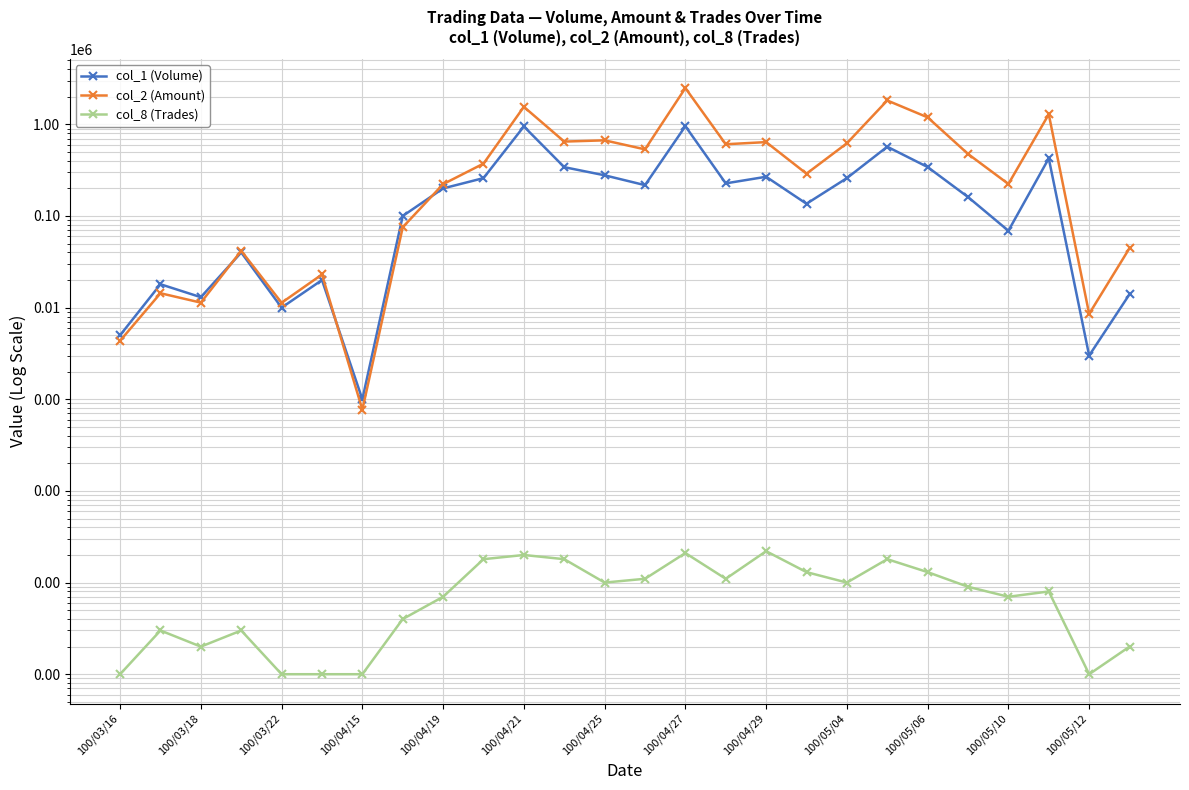

What is the average value of the col_2 (Amount) series?

533827